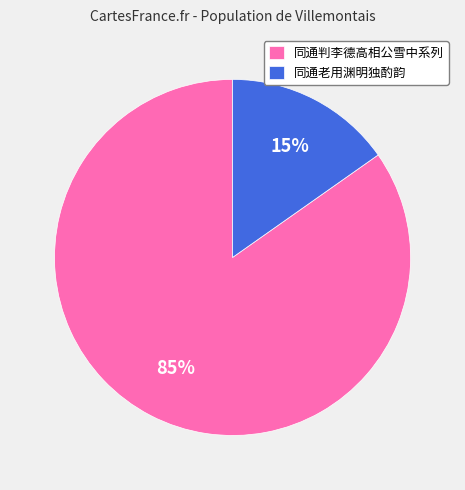

True or false: 同通老用渊明独酌韵 accounts for 1% of the total.

False